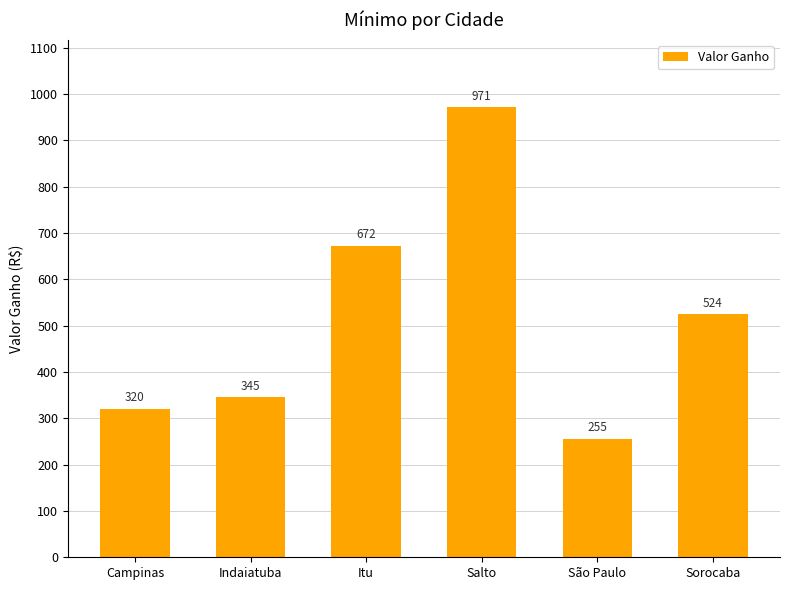

What is the change in value from Itu to Sorocaba?

-148